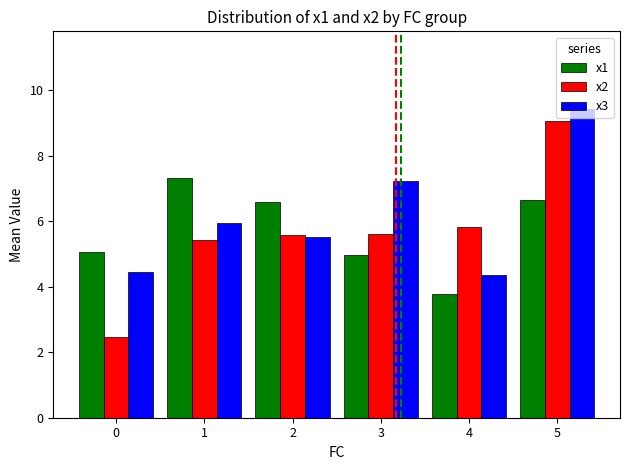

Reading left to right, extract all data points from this chart.

x1: 0=5.1	1=7.3	2=6.6	3=5.0	4=3.8	5=6.6
x2: 0=2.5	1=5.4	2=5.6	3=5.6	4=5.8	5=9.0
x3: 0=4.5	1=5.9	2=5.5	3=7.2	4=4.4	5=9.4